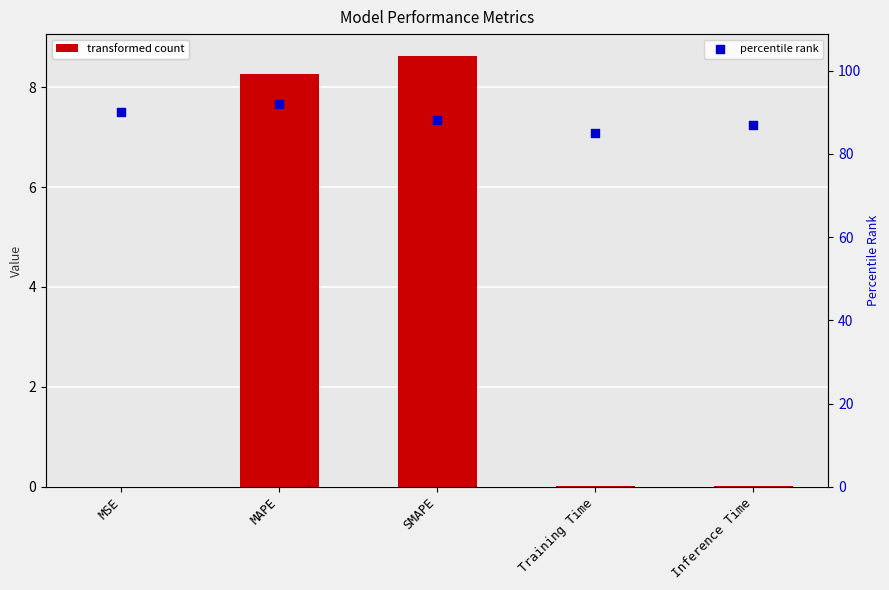

What is the total value across all series at Inference Time?

87.0